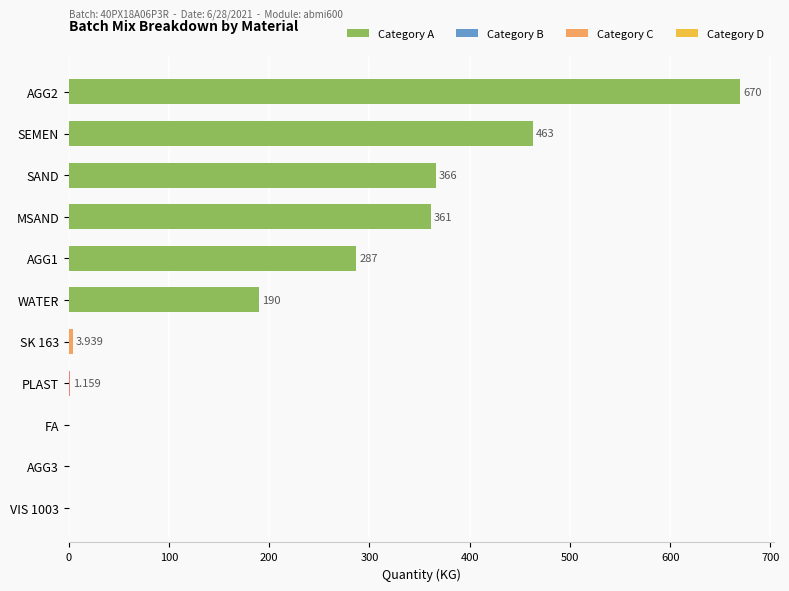

Between SK 163 and WATER, which is larger?

WATER